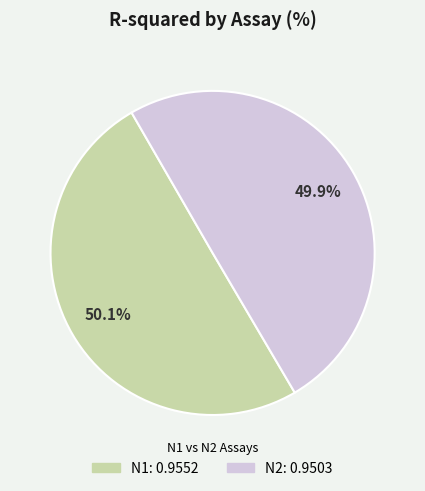

Is there a majority slice in this chart?

Yes